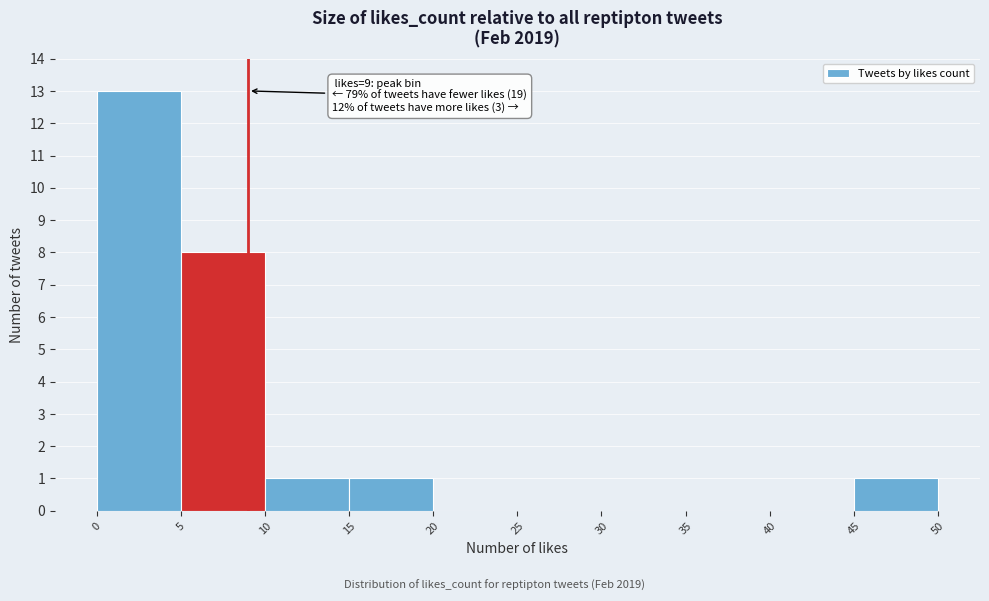

Over which range of the x-axis is the bar tallest?

0 to 5